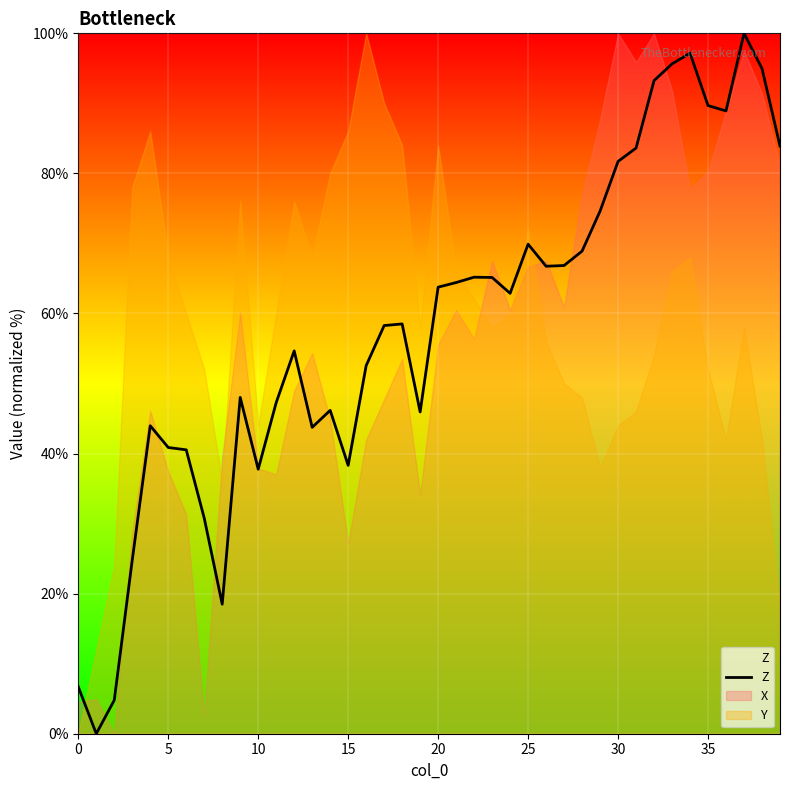

At which label does the data first exceed 62?

20